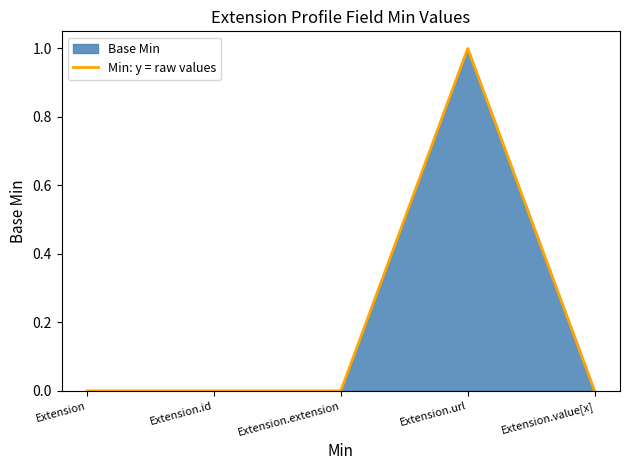

Reading right to left, list all the values displayed in this chart.

0	1	0	0	0